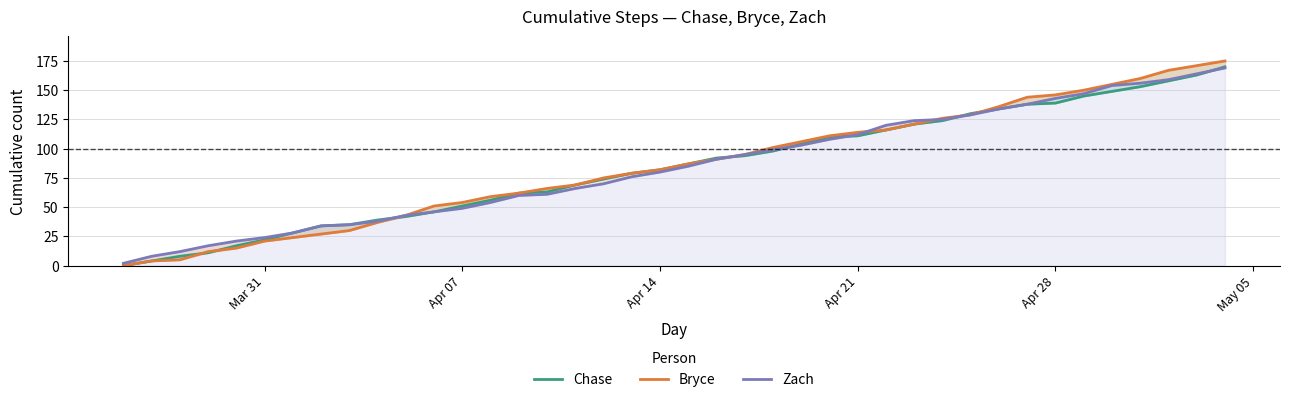

After their last crossing, which series has the higher values: Bryce or Zach?

Bryce